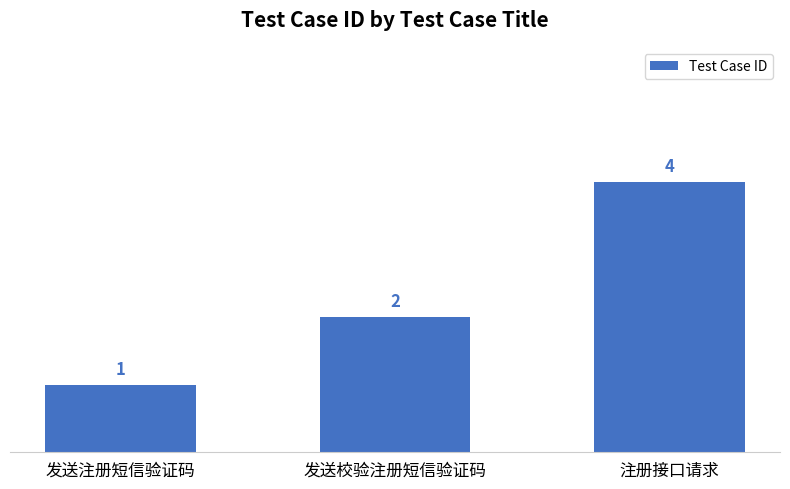

Which category has the lowest value across all series?

发送注册短信验证码